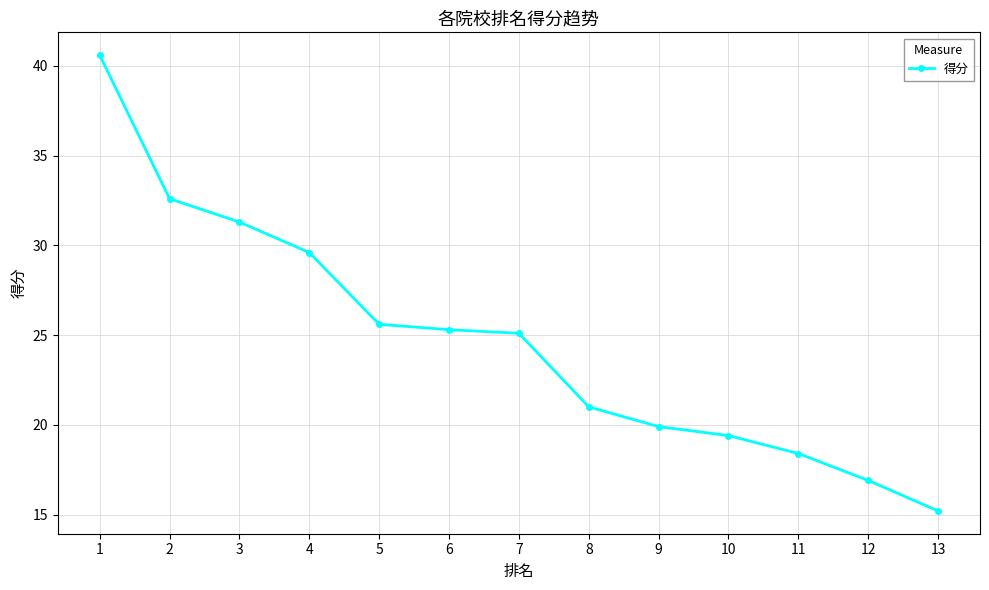

At which label does the data first exceed 25?

1